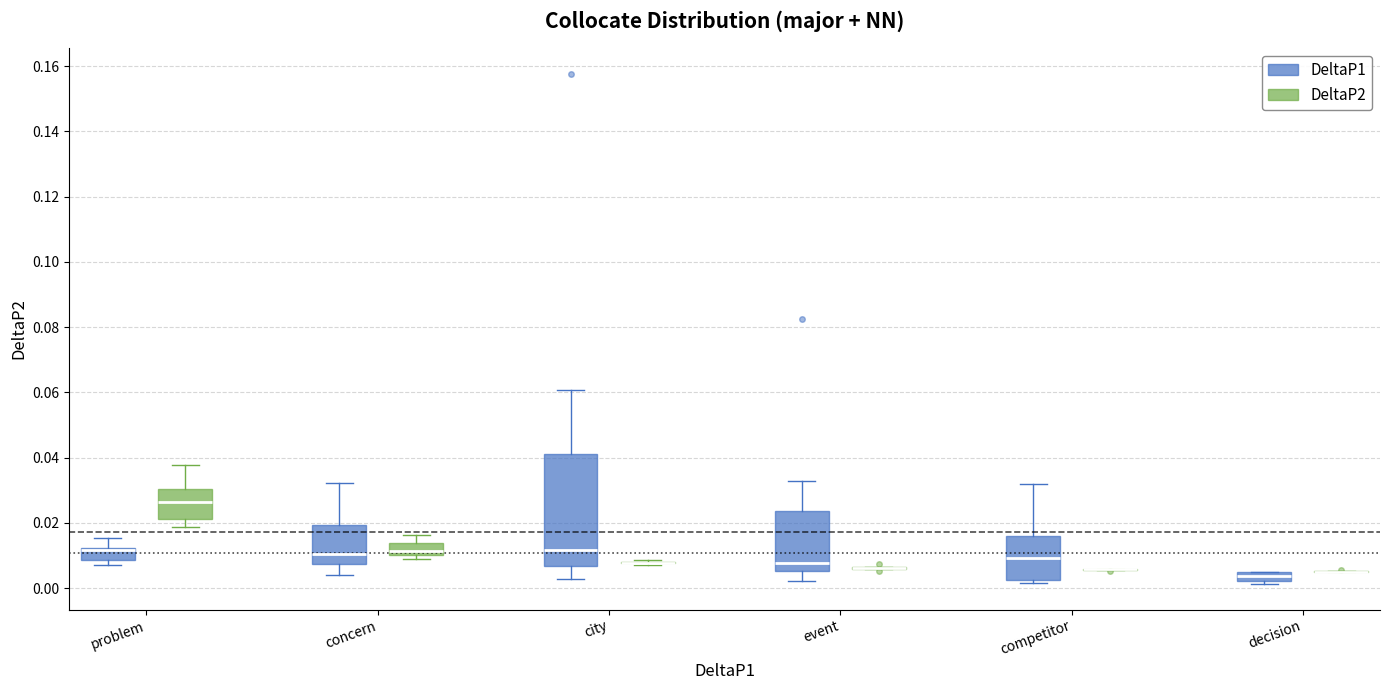

Comparing the boxes themselves (not the whiskers), which one is the tallest?

city (DeltaP1)